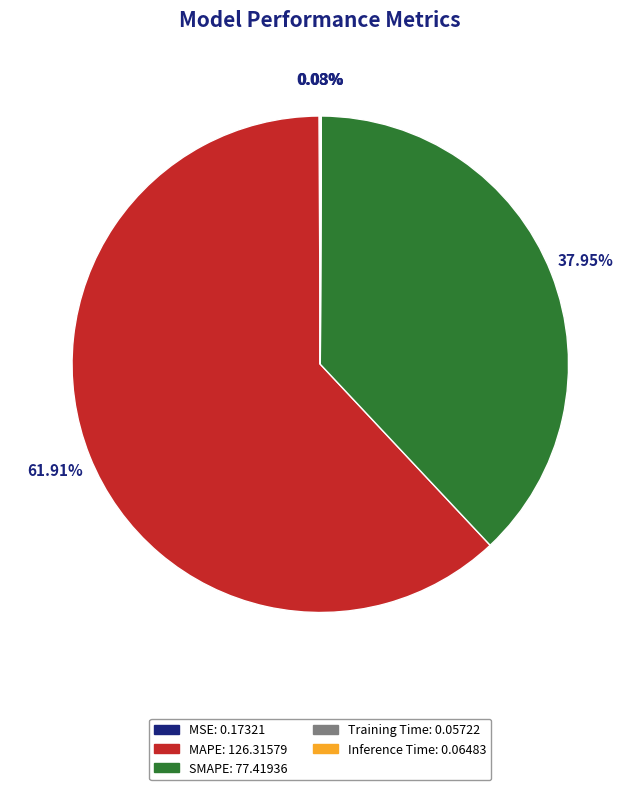

Do MAPE and SMAPE together represent more than half of the pie?

Yes